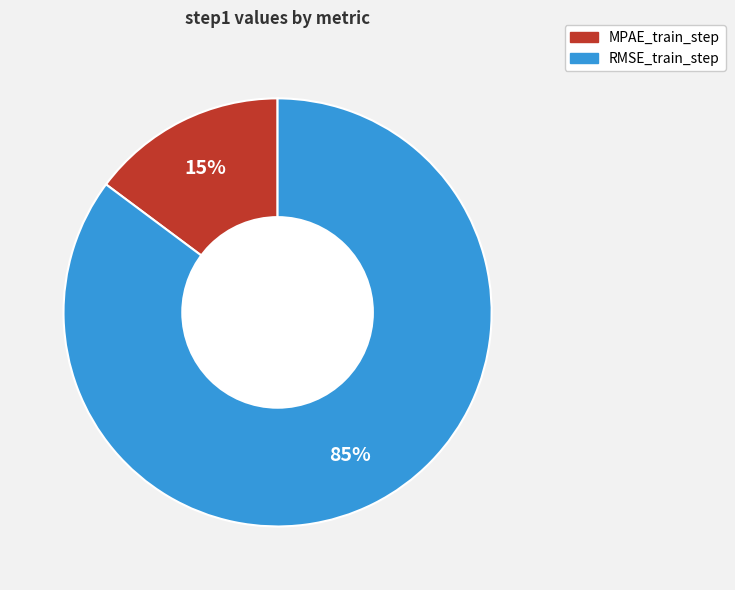

Do MPAE_train_step and RMSE_train_step together represent more than half of the pie?

Yes